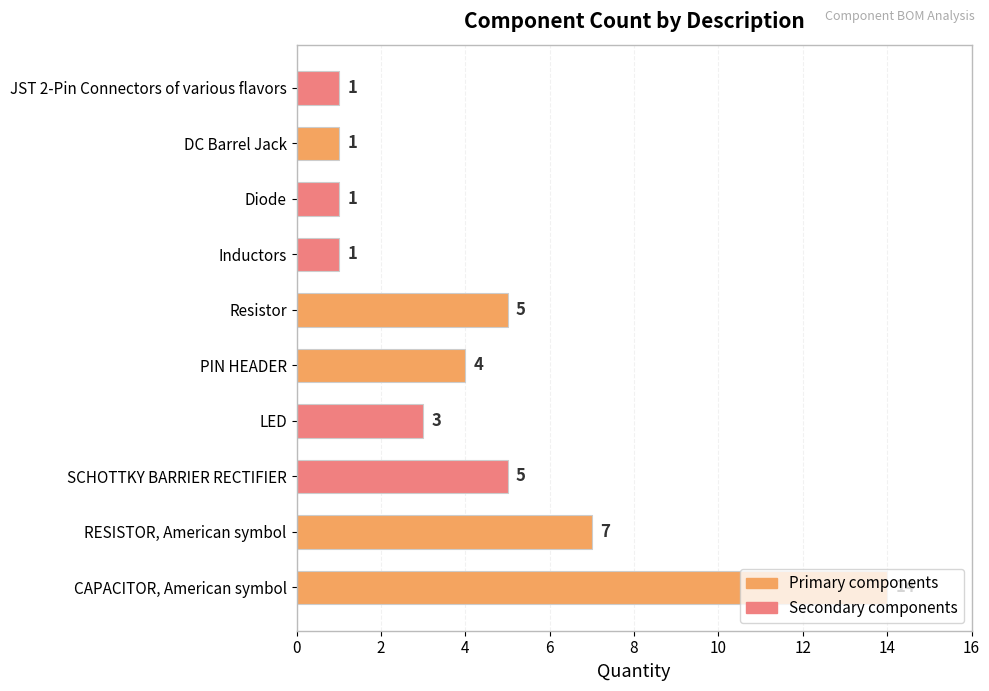

What is the greatest value displayed?

14